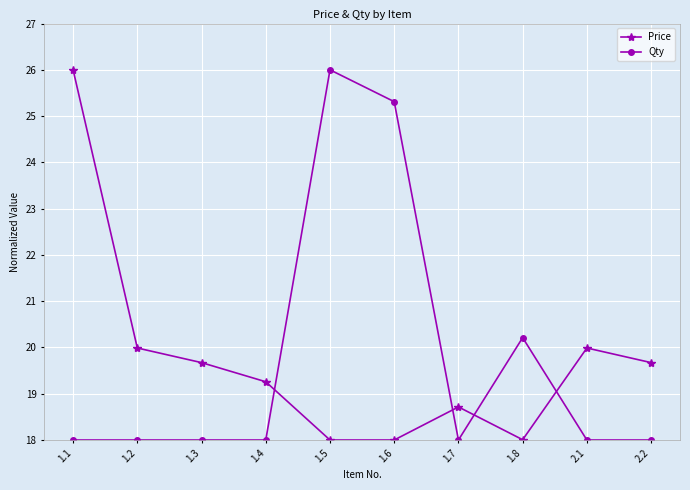

What is the maximum value for Price?

26.0